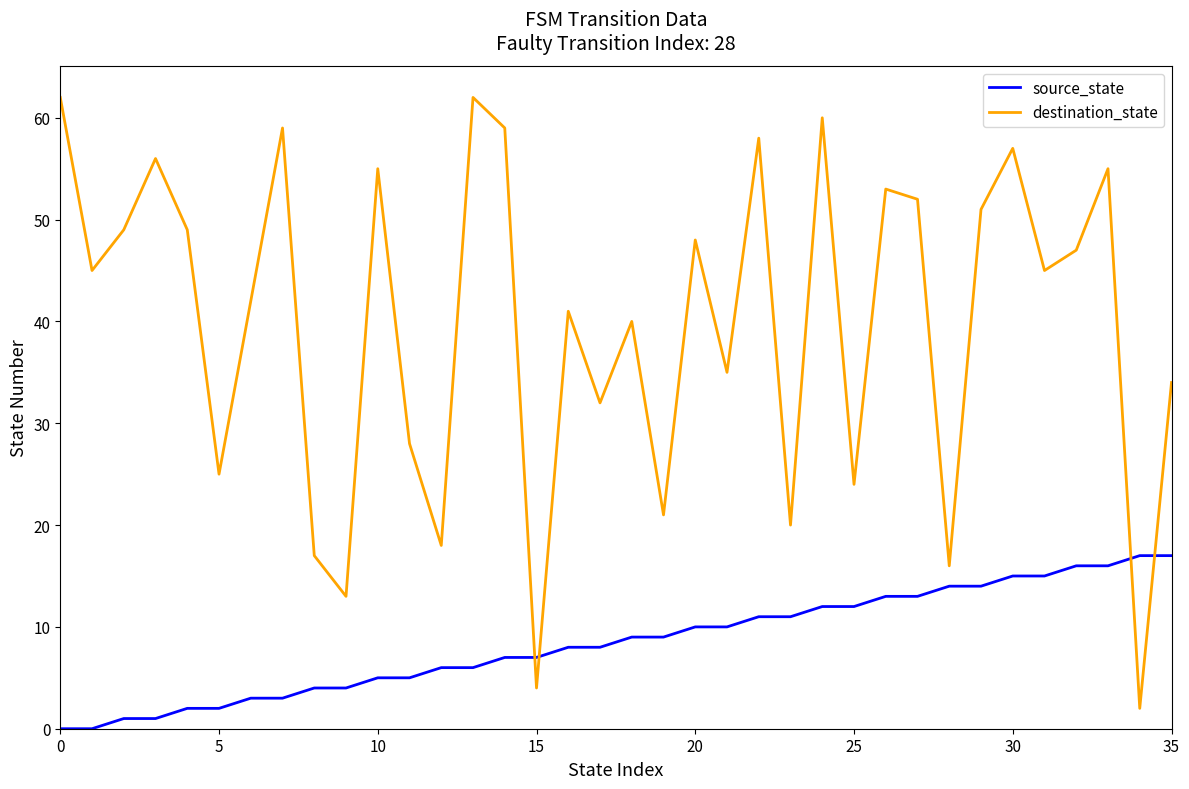

Rank the series by their average value, from lowest to highest.

source_state, destination_state